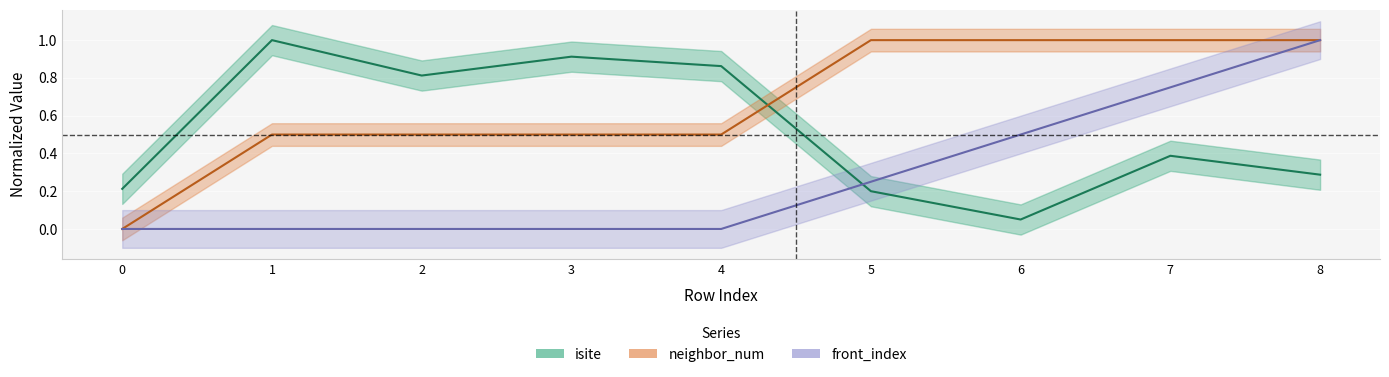

The value of front_index at 0 is 0.0. True or false?

True